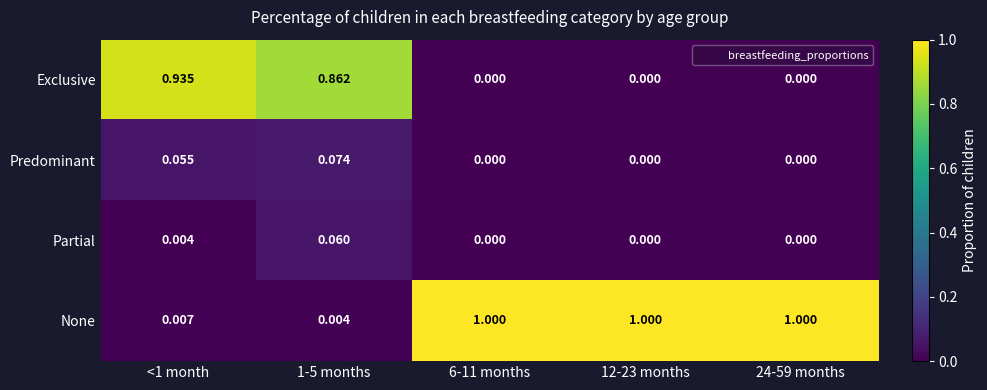

Which series has the widest spread of values?

None